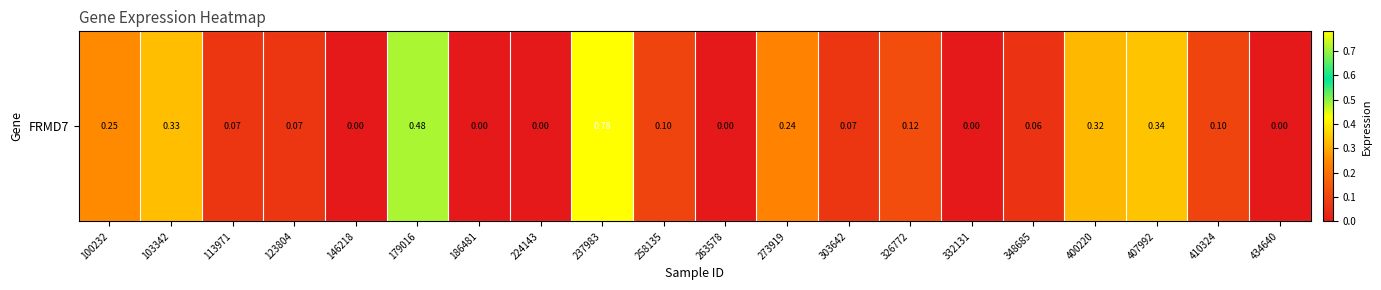

The value at 348685 is 0.0. True or false?

False